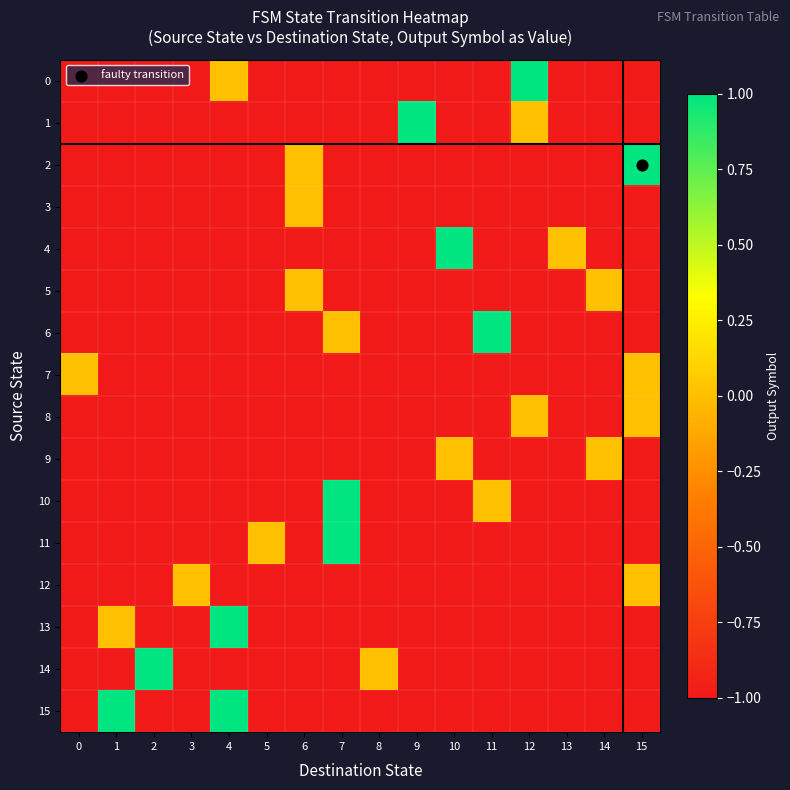

How many categories are shown in the chart?

16